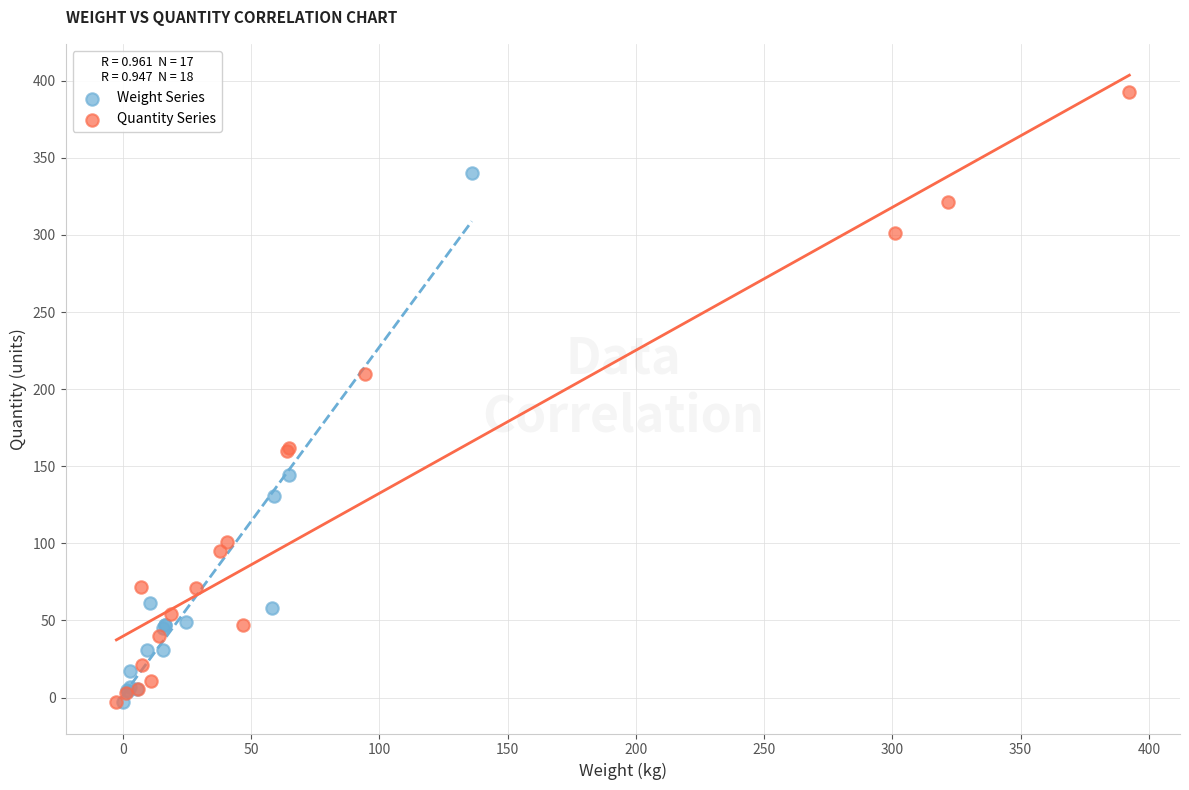

Which series reaches the maximum Y coordinate?

Quantity Series